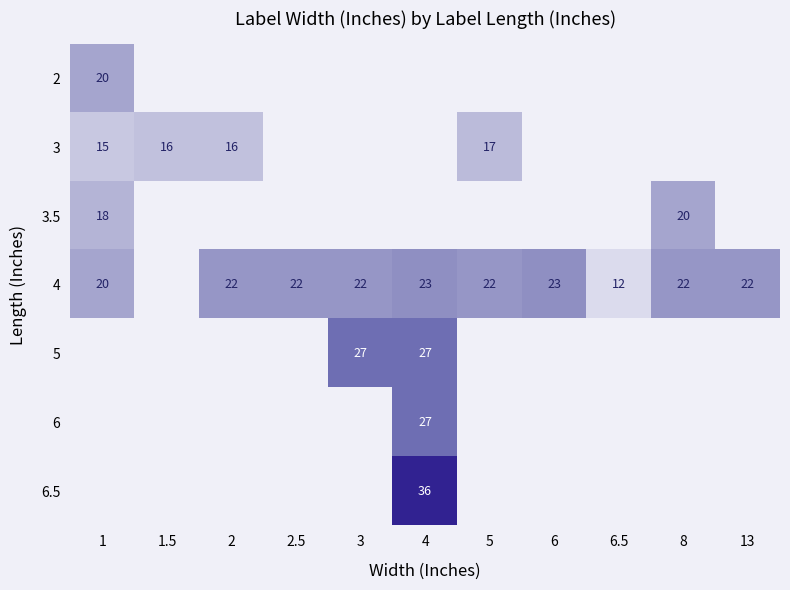

The 4 series shows 12 at 6.5. True or false?

True